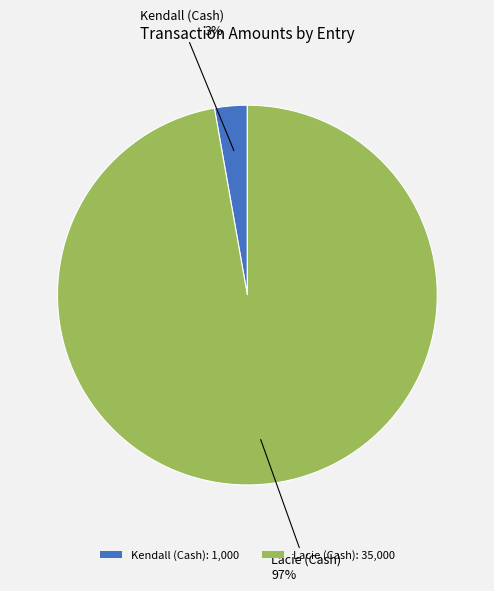

Count the number of slices in the pie.

2